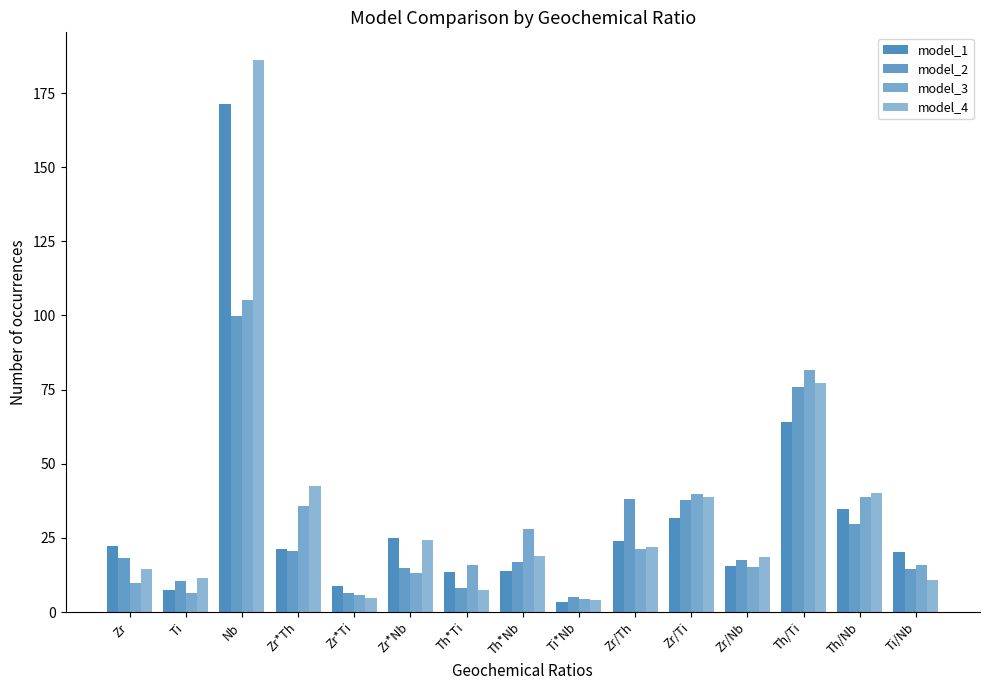

At which label is model_2 closest to 52?

Zr/Th